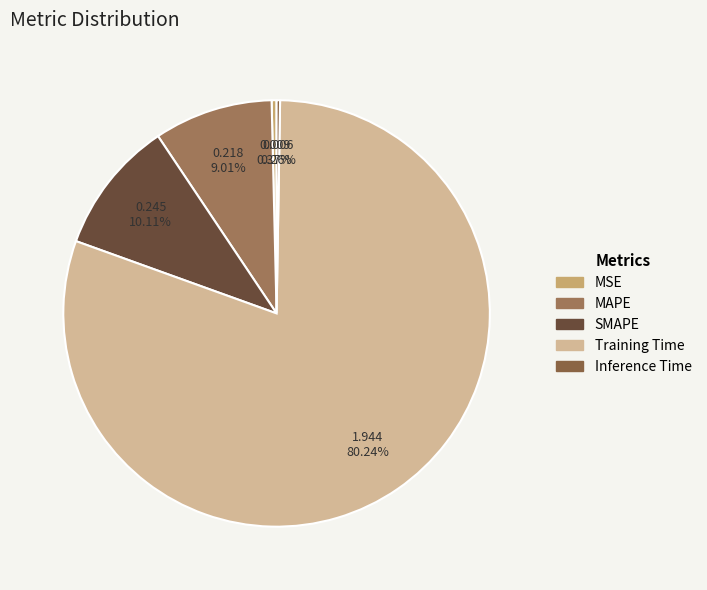

Count the number of slices in the pie.

5